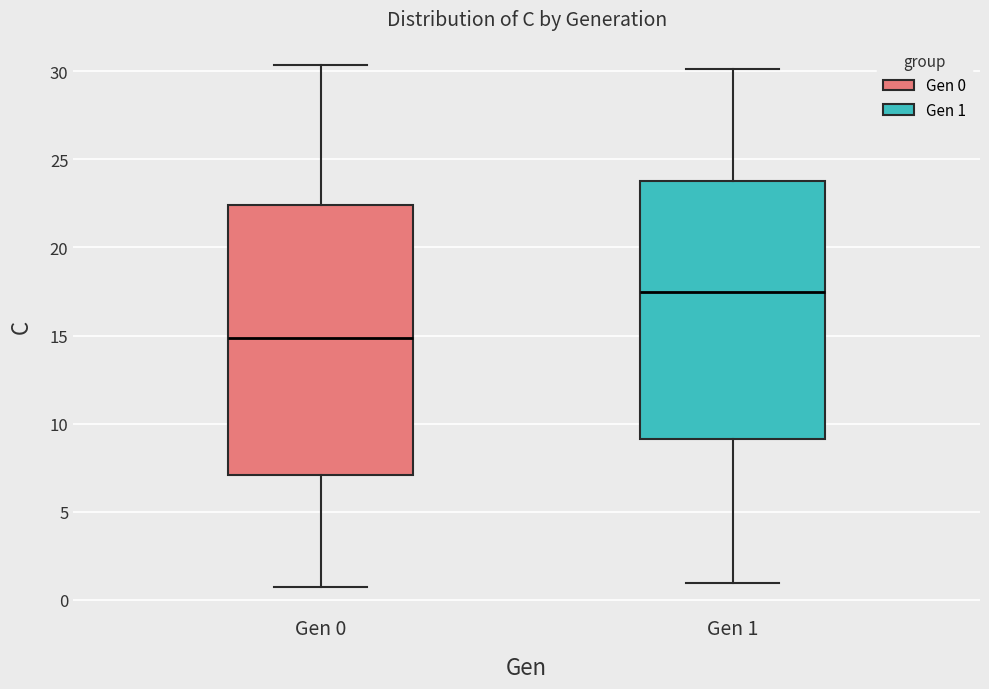

Comparing the boxes themselves (not the whiskers), which one is the tallest?

Gen 0